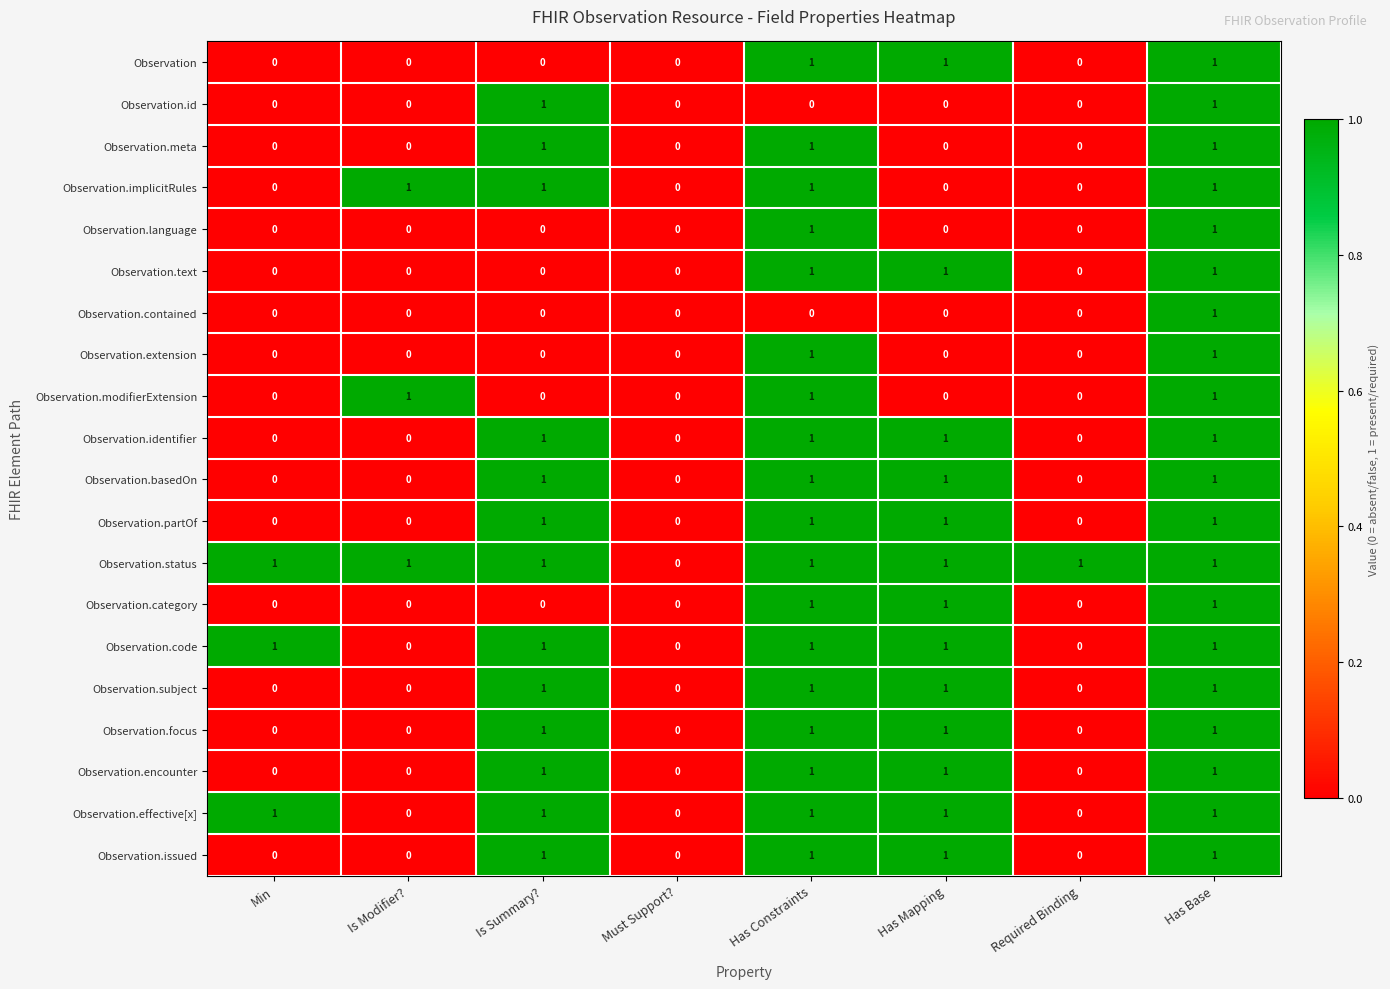

How many Observation.modifierExtension values are between 0 and 1?

8